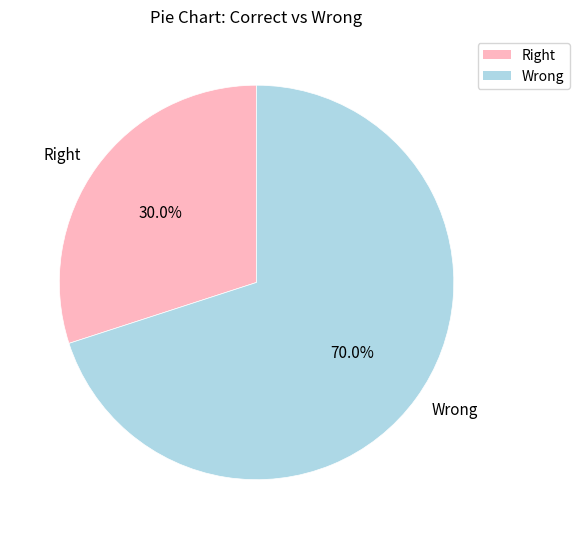

Is Wrong the majority of the pie?

Yes